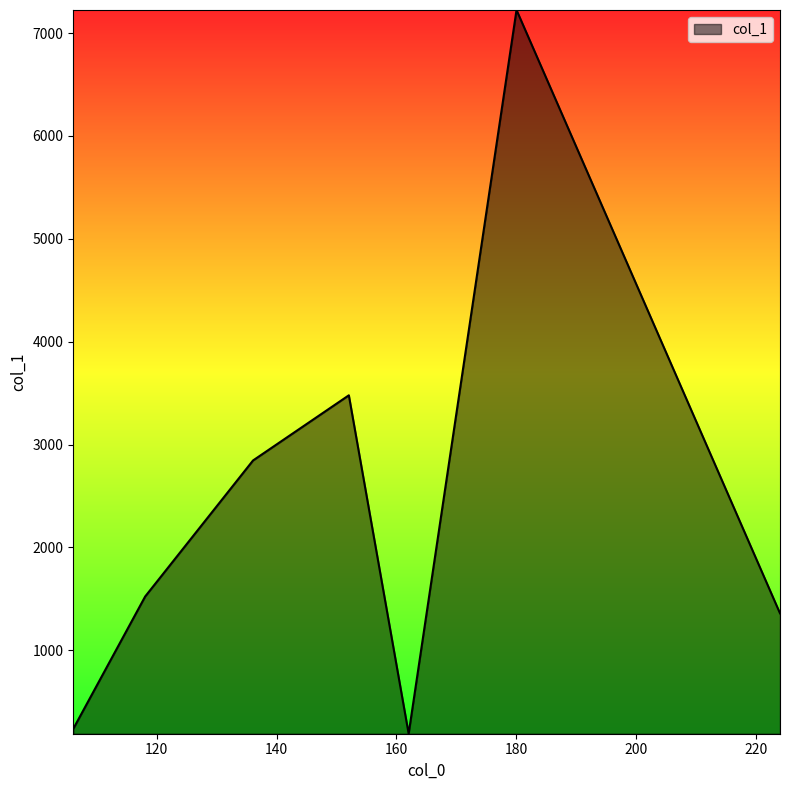

True or false: the data has more than 0 interior local peaks.

True